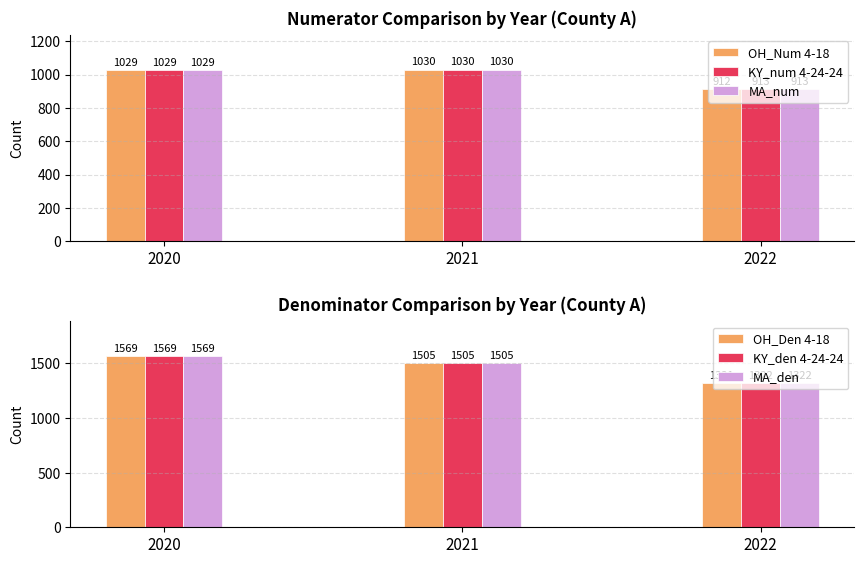

What is the value of the MA_den bar at the 3rd from the left?

1322